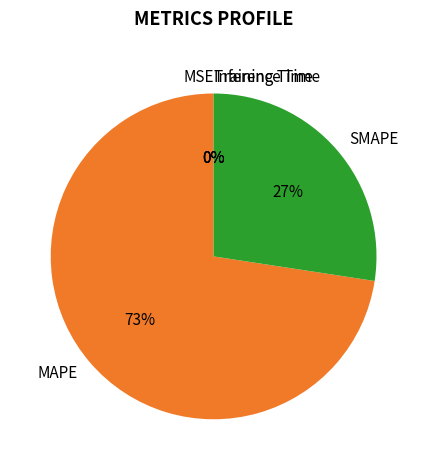

To the nearest percent, what is the difference between the largest and smallest slice percentages?

73%